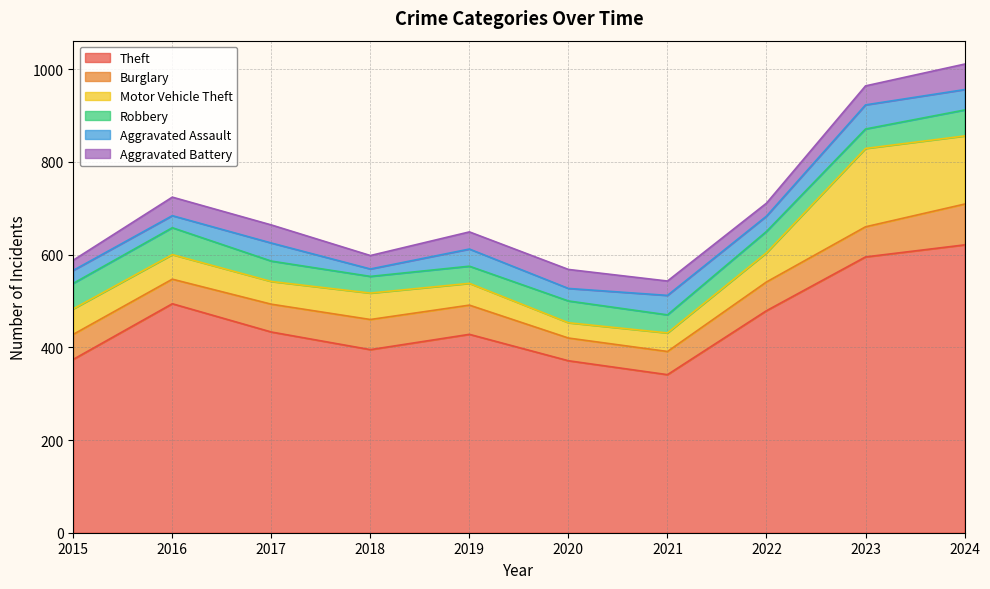

True or false: Burglary and Aggravated Assault cross at least once.

False